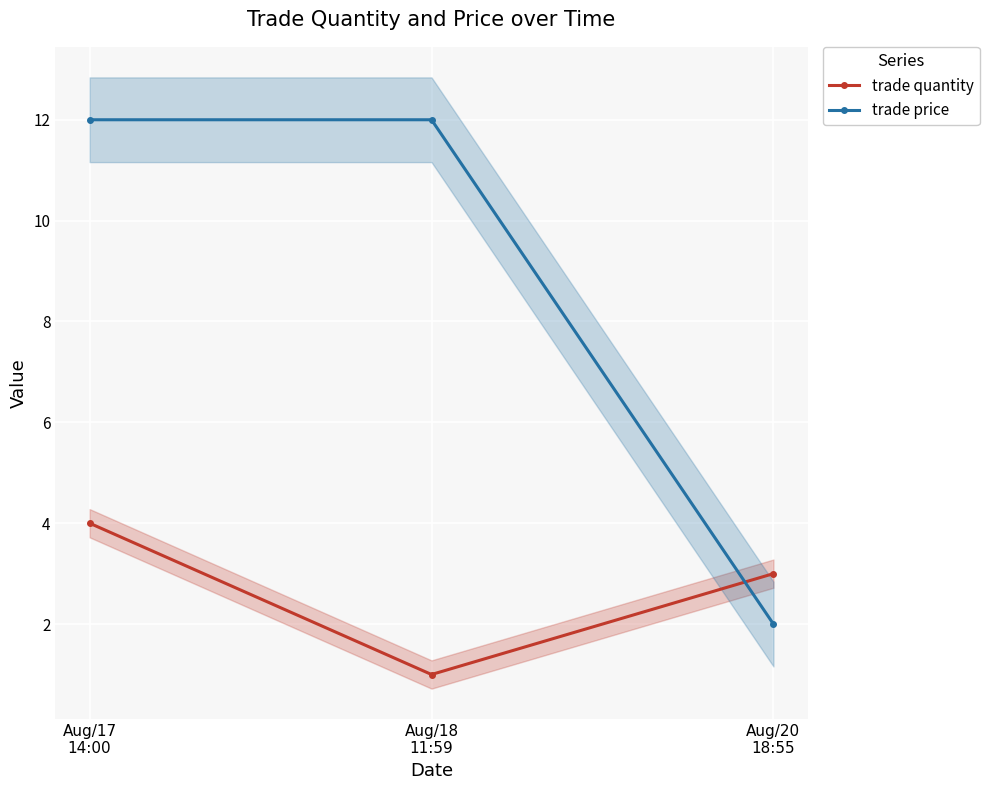

How many lines are shown in the chart?

2